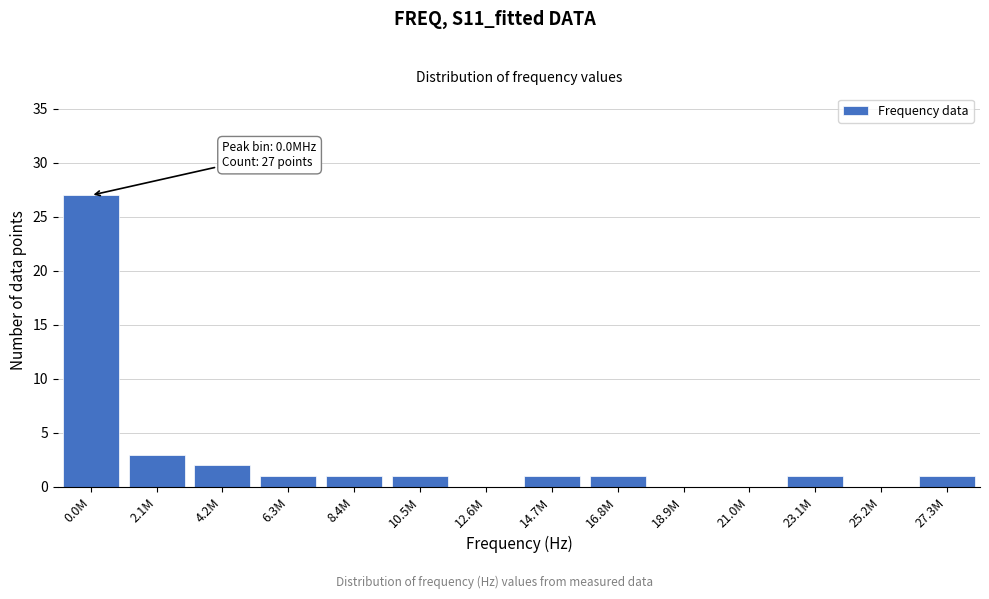

Reading left to right, what are all the values shown in this chart?

0.0M=27	2.1M=3	4.2M=2	6.3M=1	8.4M=1	10.5M=1	12.6M=0	14.7M=1	16.8M=1	18.9M=0	21.0M=0	23.1M=1	25.2M=0	27.3M=1